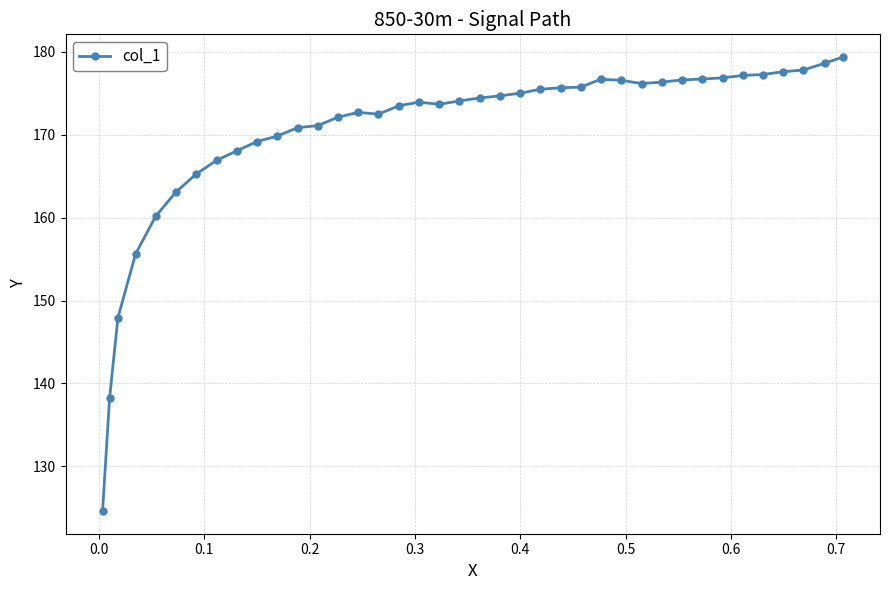

What is the smallest value displayed?

124.6